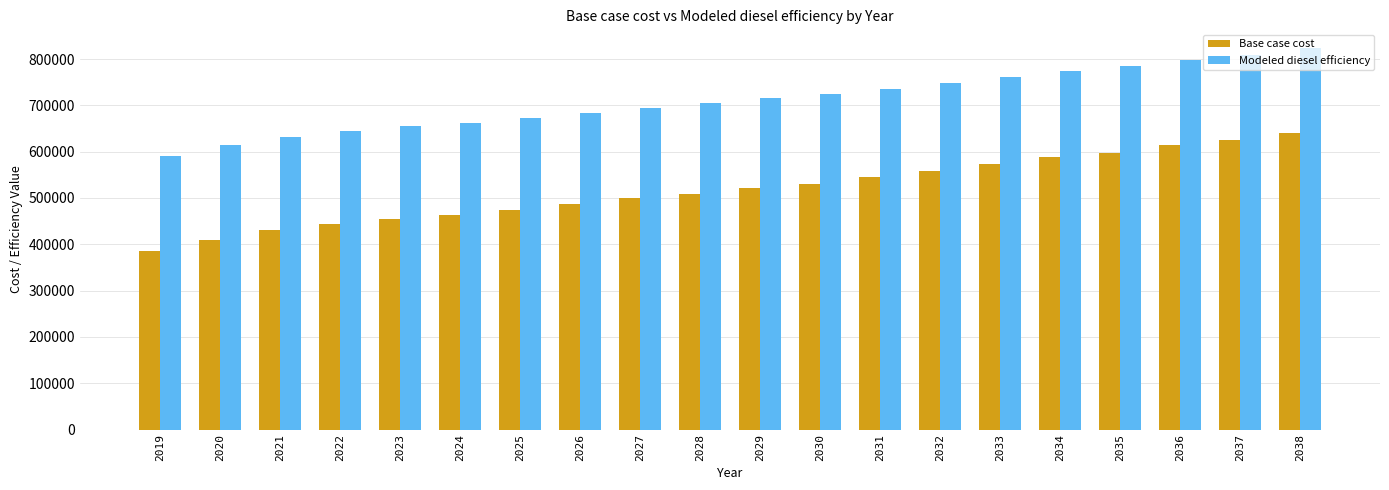

Is it true that Modeled diesel efficiency equals 748233.3 at 2032?

True